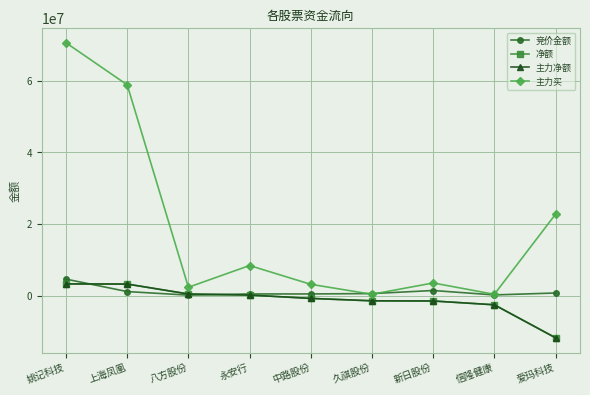

Which series has the largest total across all categories?

主力买